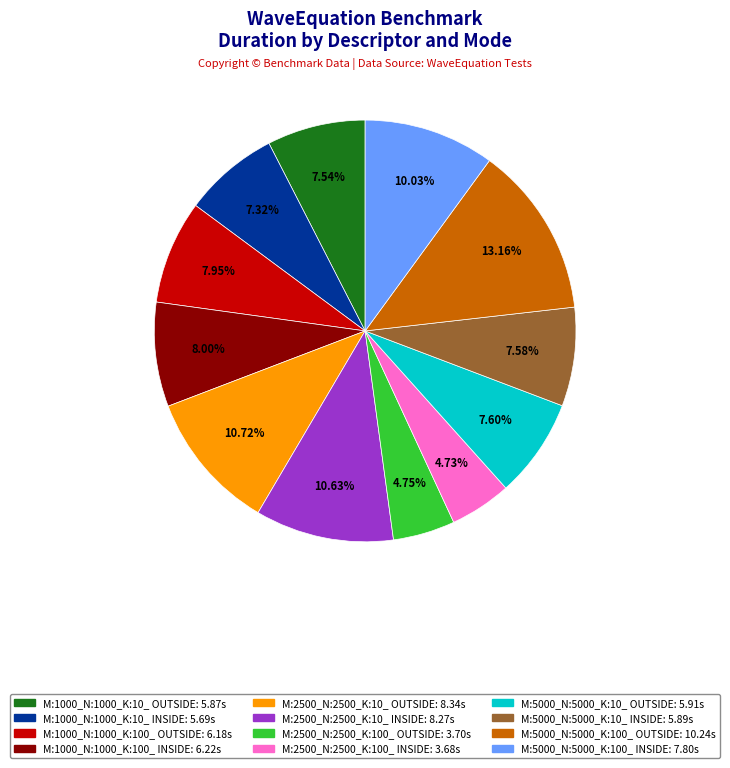

Does M:1000_N:1000_K:10_ INSIDE account for over 50% of the chart?

No